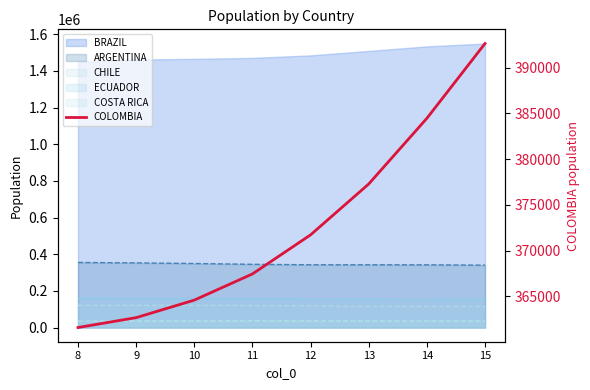

What is the difference between the maximum and minimum values?

31032